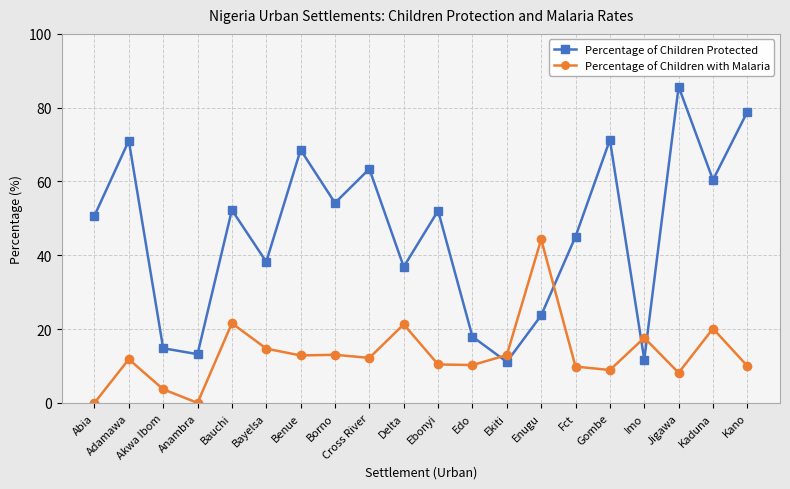

At which category is the sum across all series the highest?

Jigawa